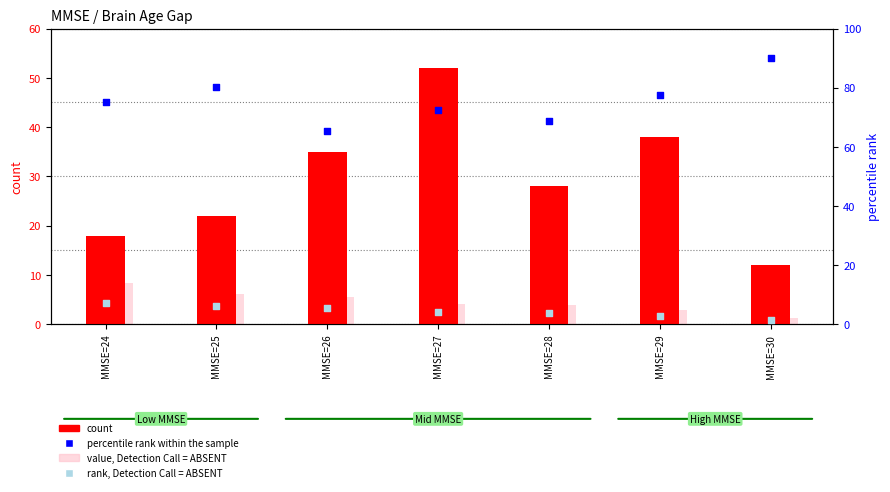

At how many categories does at least one series exceed 90?

1